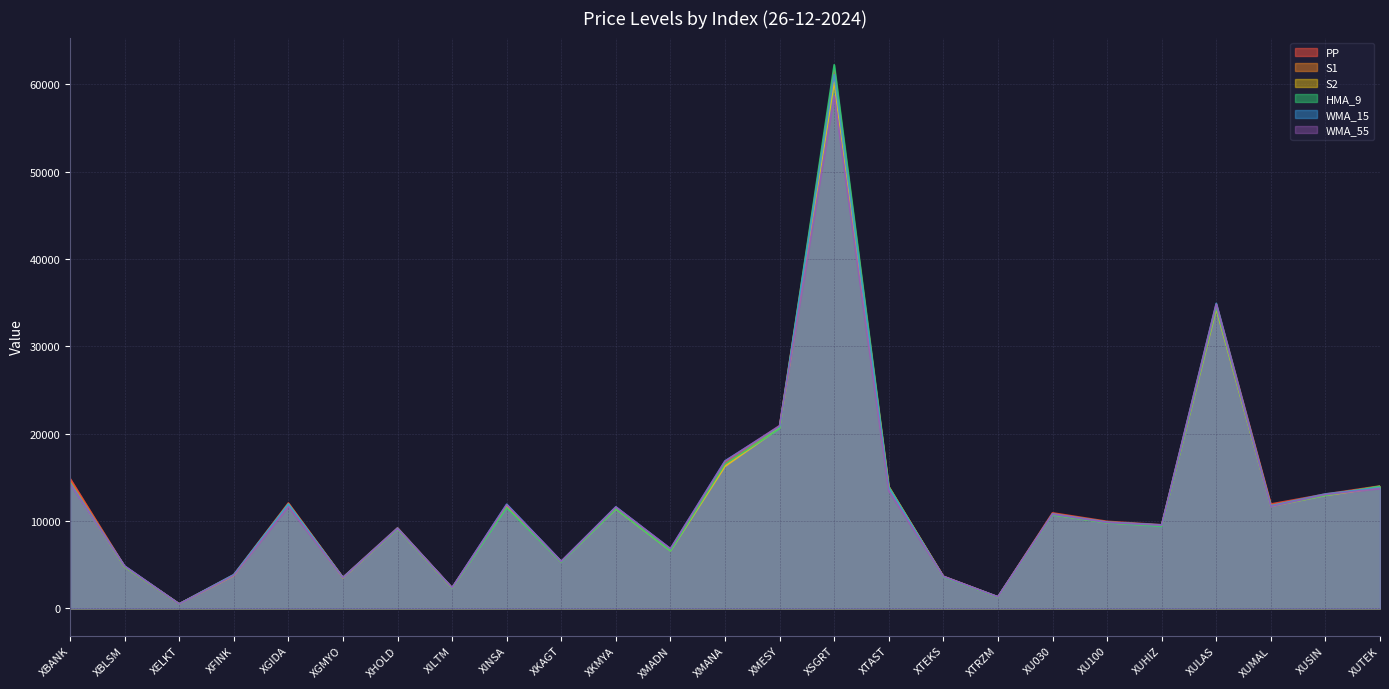

What is the maximum value shown in the chart?

62249.4